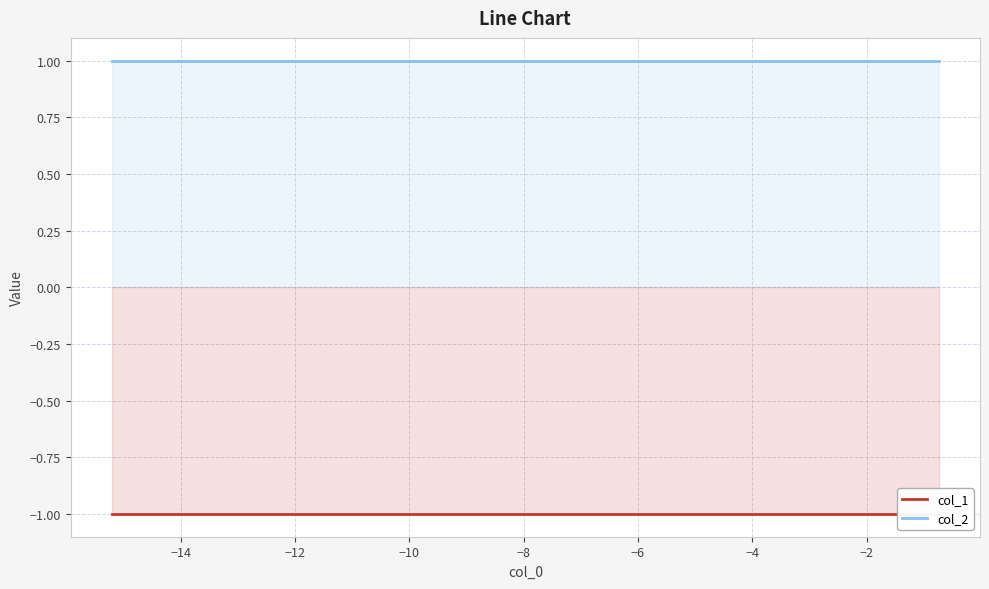

How many categories are shown in the chart?

10